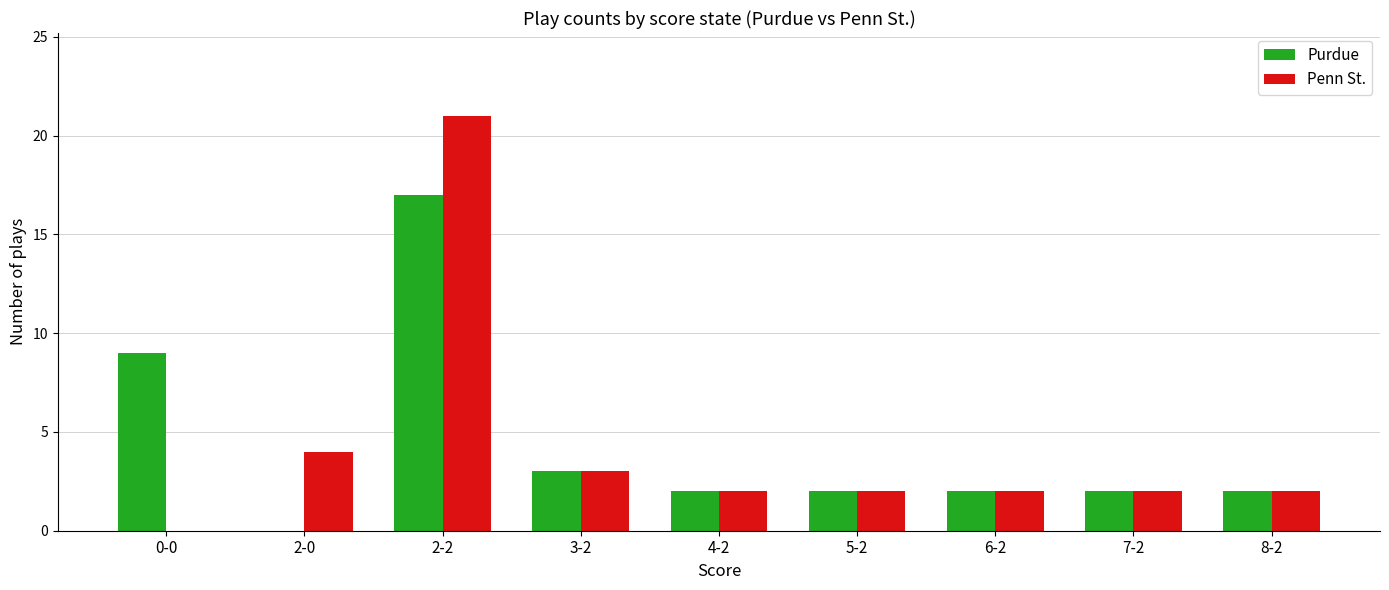

At which category is the sum across all series the highest?

2-2